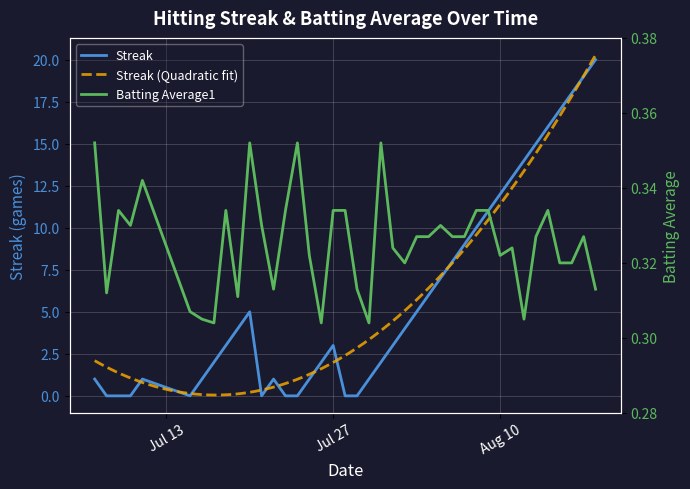

Which series has the widest spread of values?

Streak